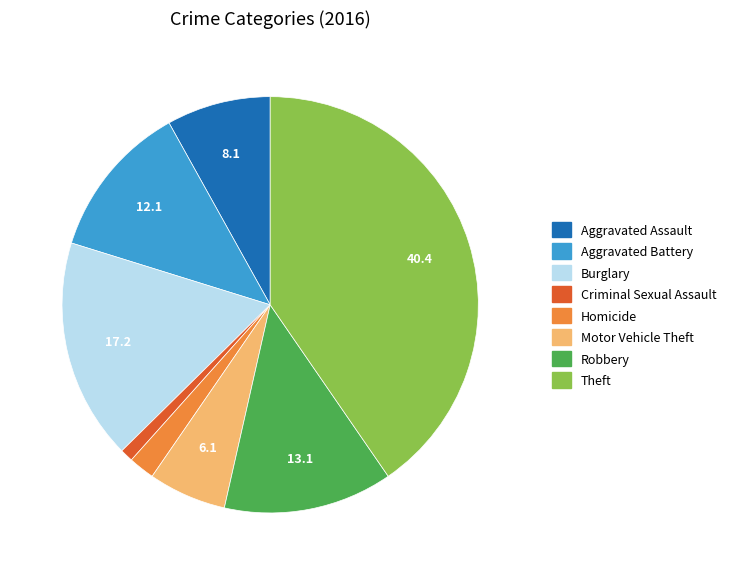

How many slices are in this pie chart?

8